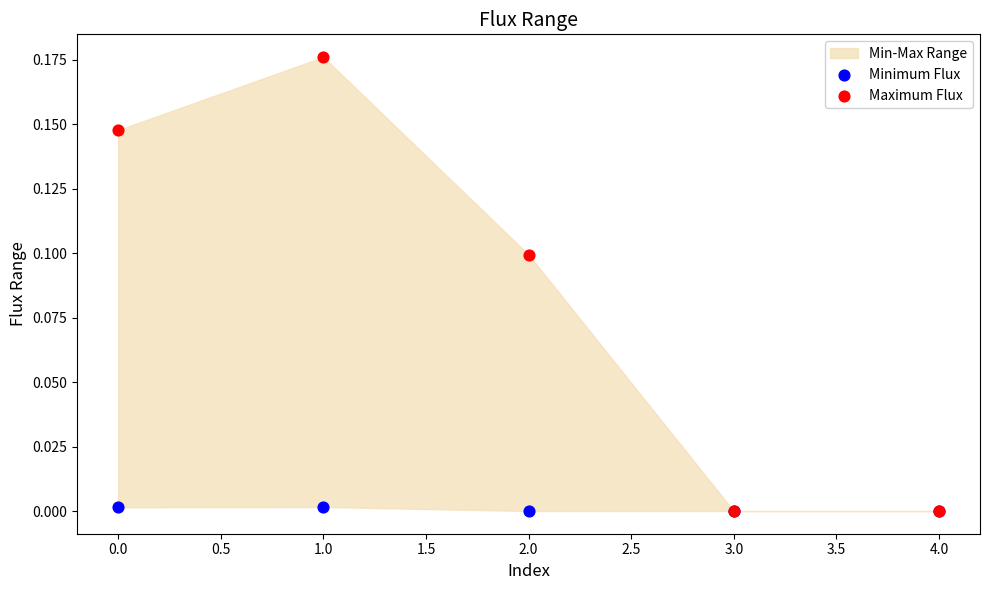

Which series reaches the minimum Y coordinate?

Minimum Flux